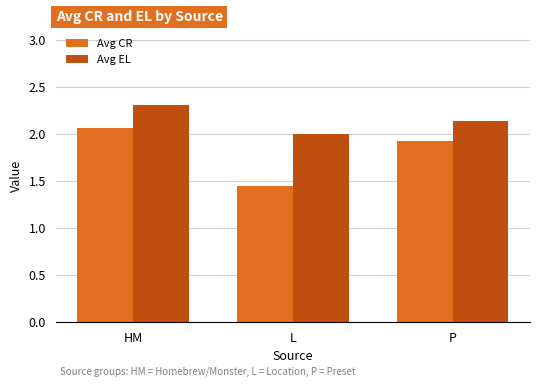

What is the total value across all series at HM?

4.4